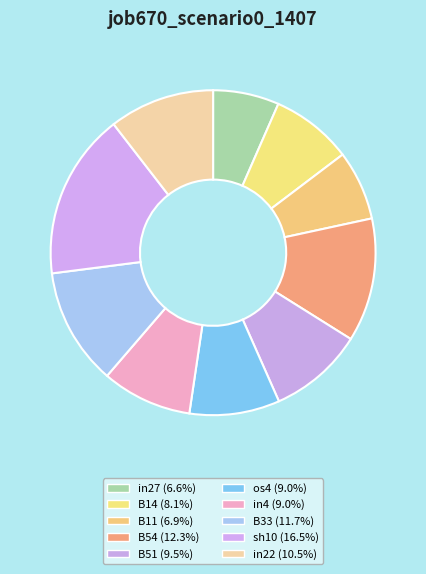

Is the sum of in4 and B51 greater than half?

No